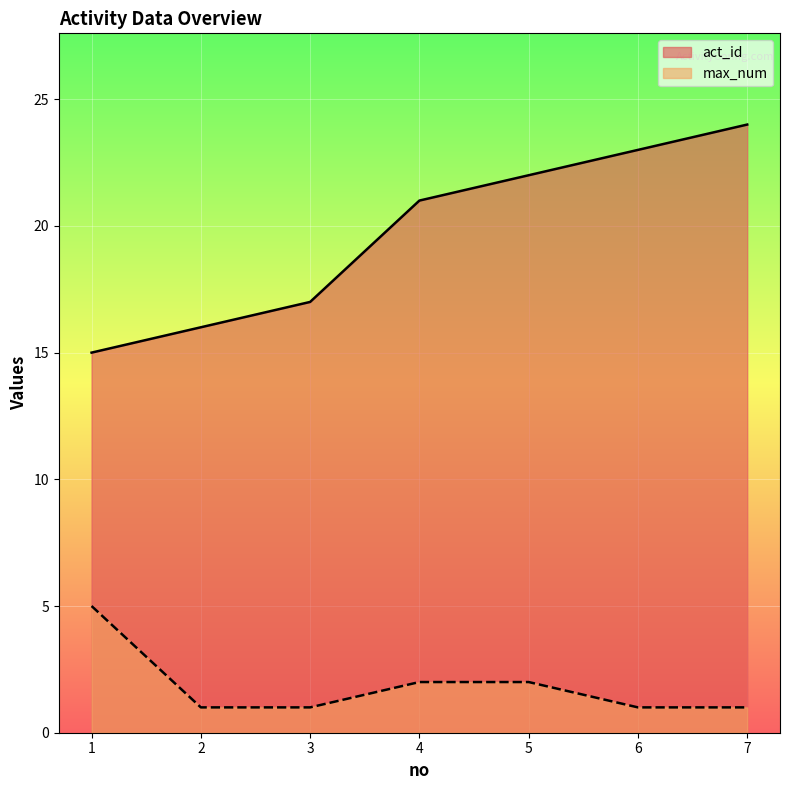

True or false: act_id and max_num cross at least once.

False